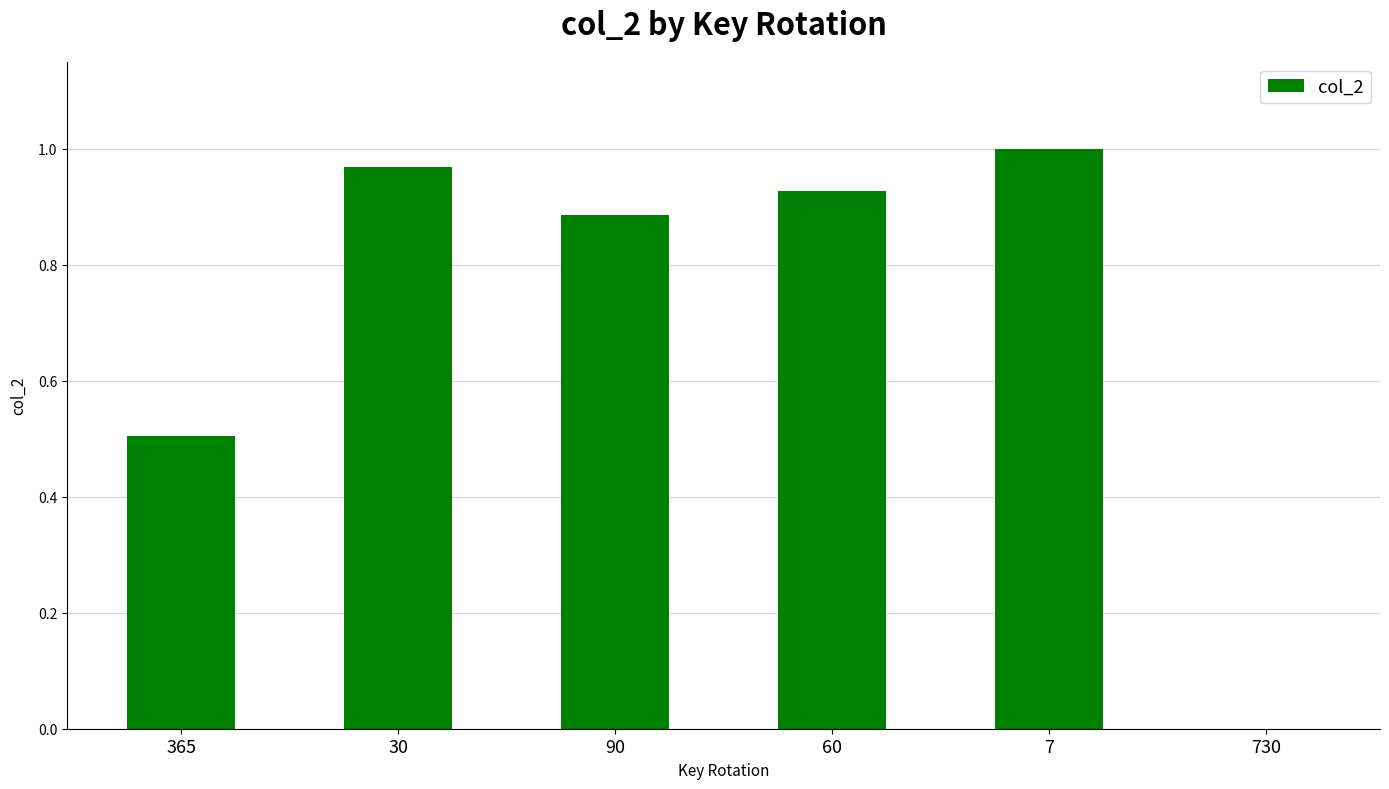

Between 730 and 60, which is larger?

60